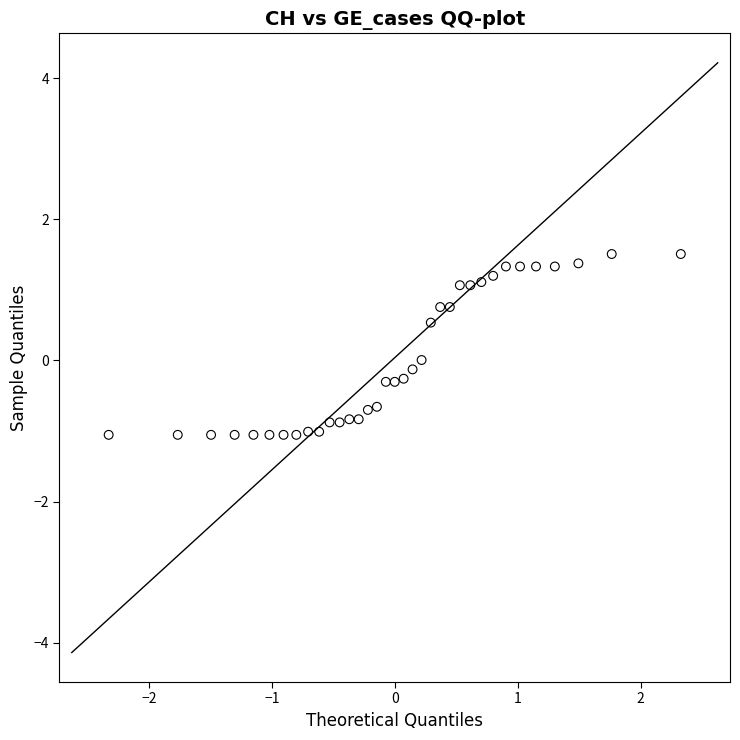

What is the range of X values (max minus min)?

4.7